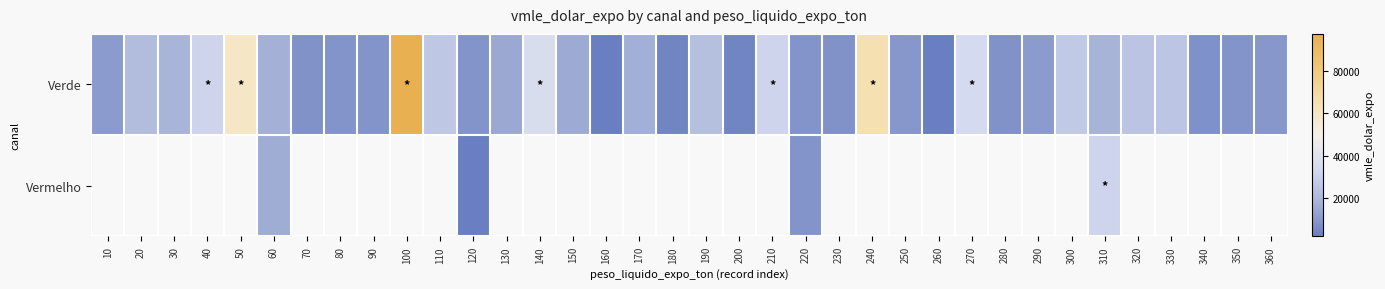

Is the value of Vermelho at 330 greater than the value of Verde at 110?

No